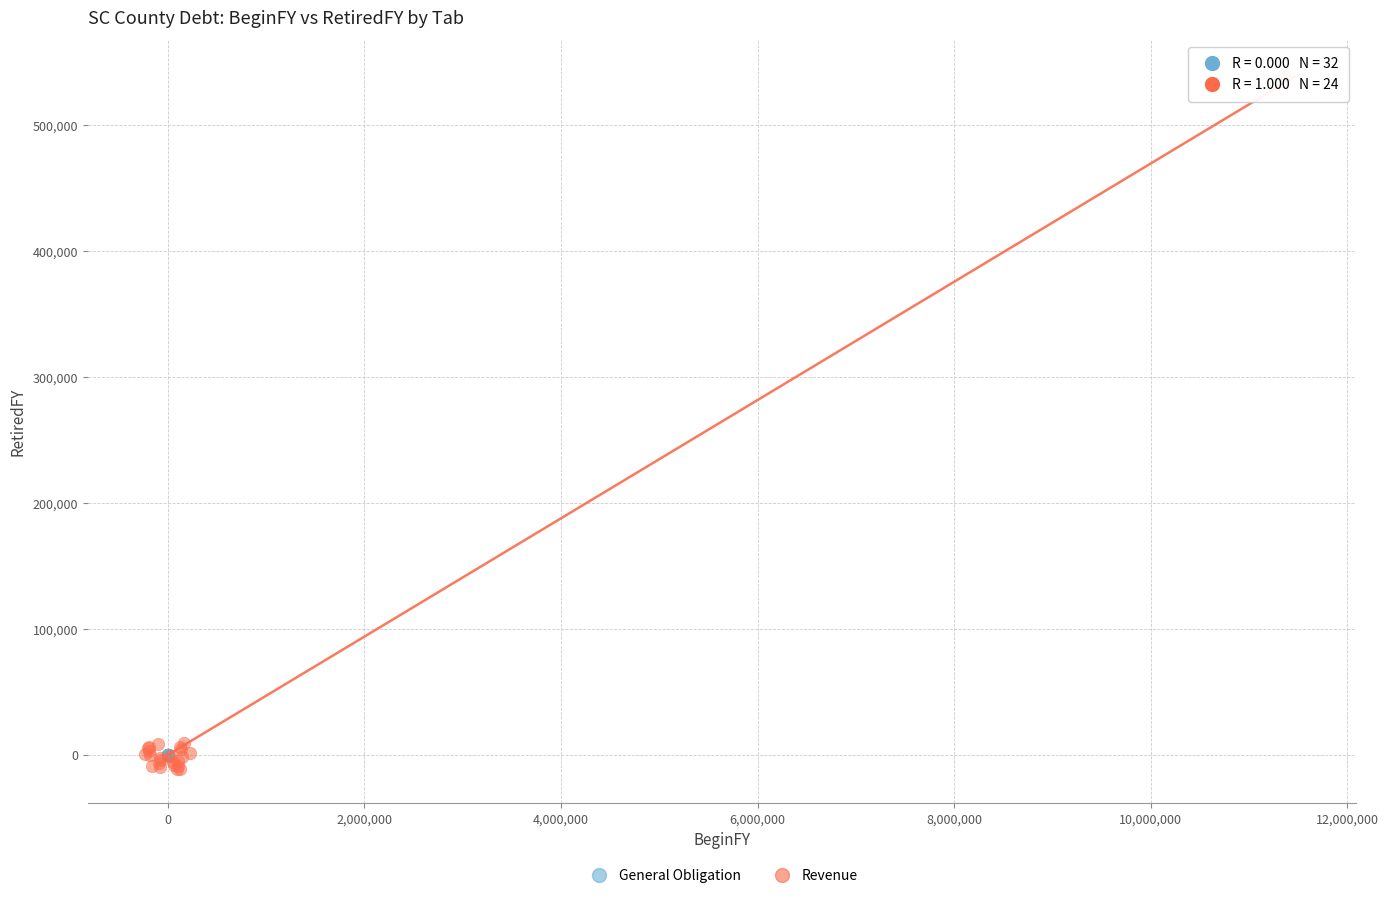

Which series contains the highest Y value?

Revenue